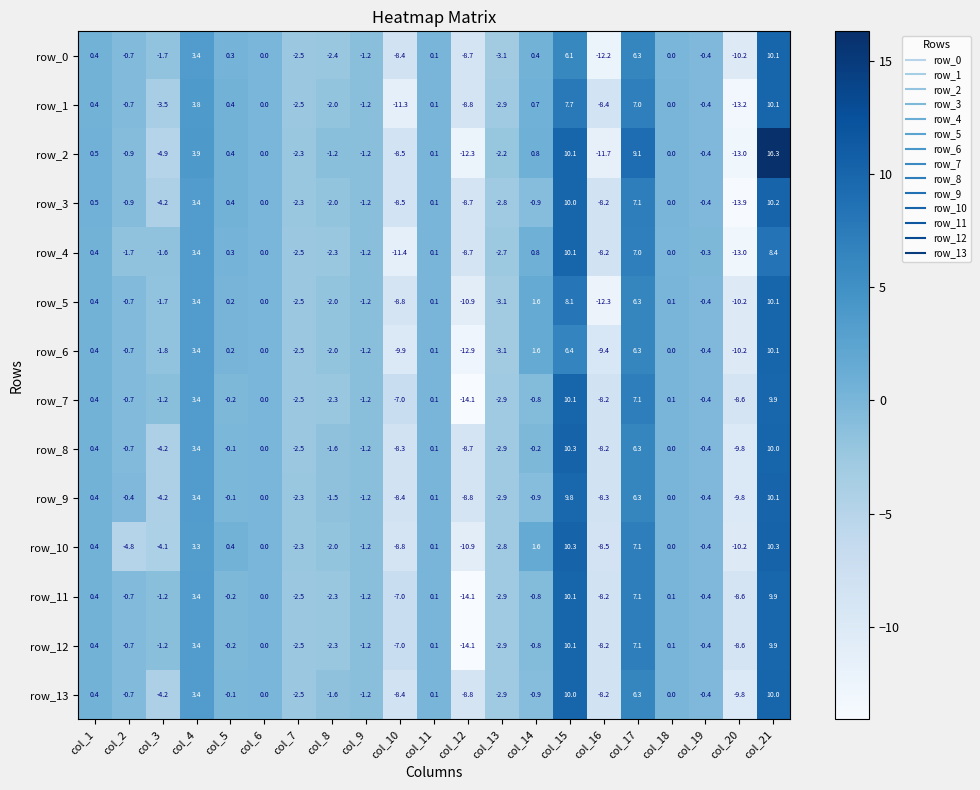

What is the difference between the row_2 values at col_13 and col_19?

1.8